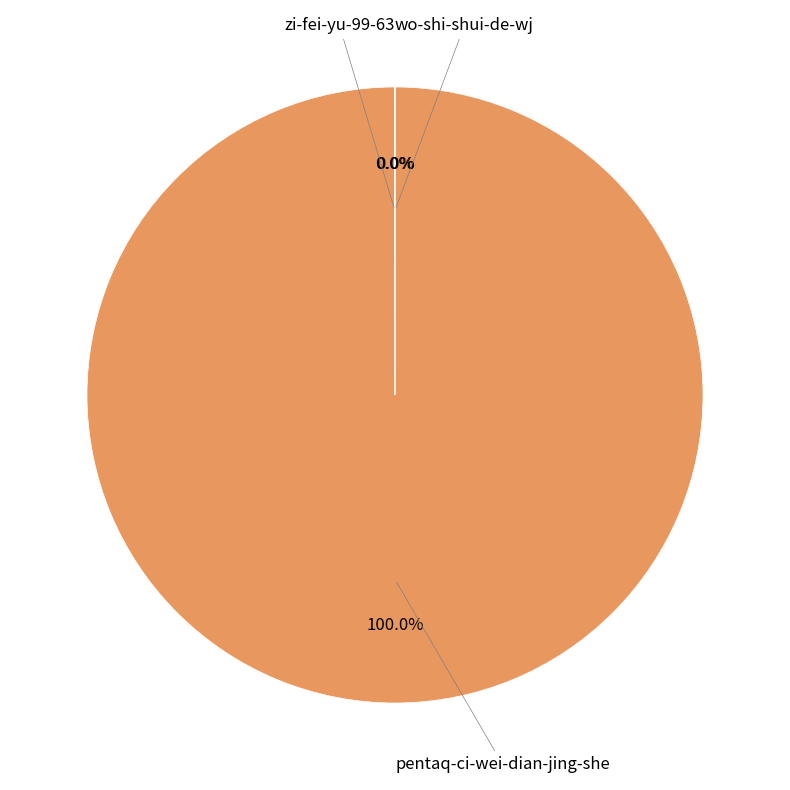

Does any single category account for the majority?

Yes